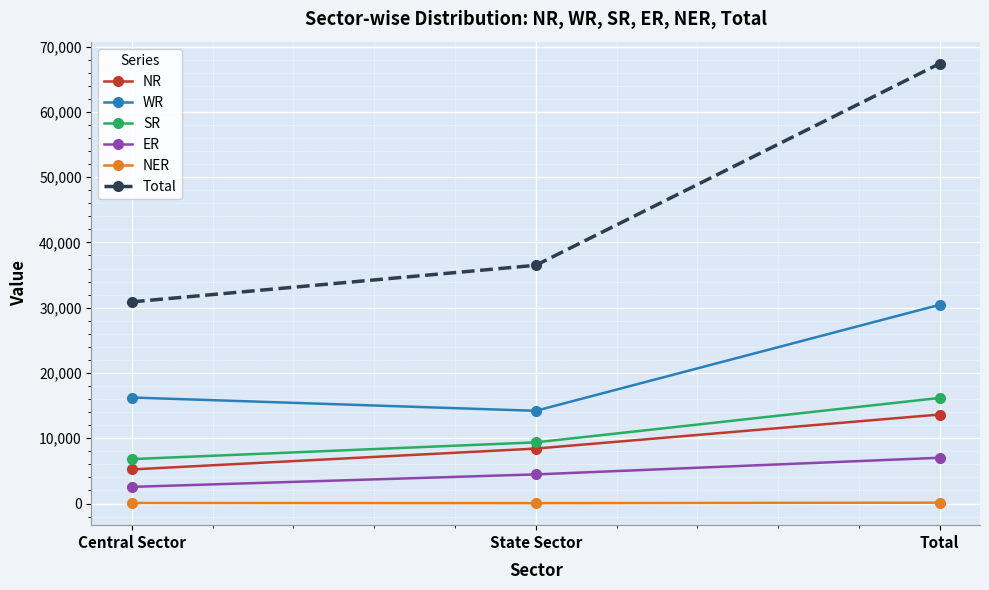

Between State Sector and Total, which series saw the biggest shift?

Total